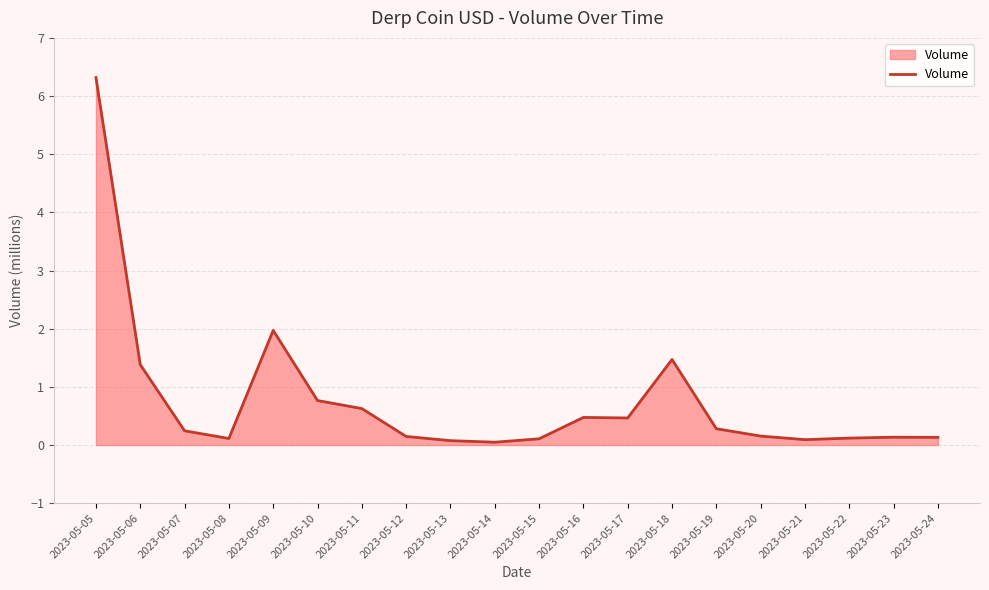

True or false: the data shows 0.4 at 2023-05-10.

False